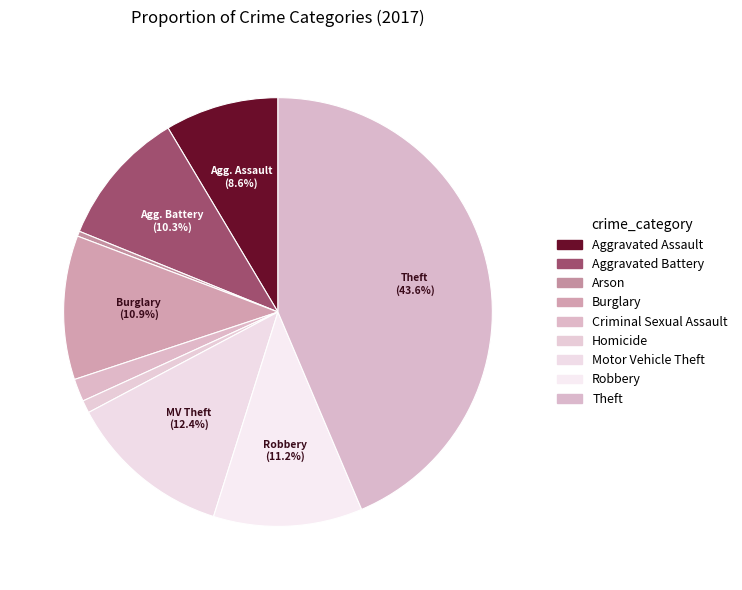

The Burglary slice represents 11% of the pie. True or false?

True